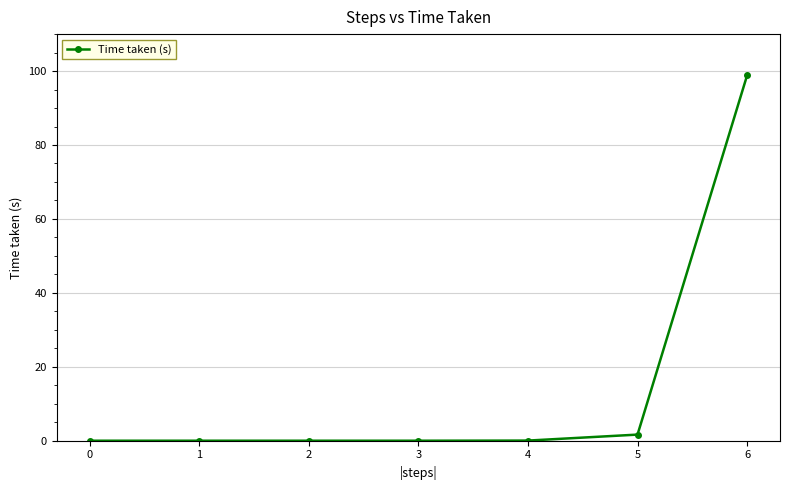

True or false: there are more than 2 points higher than both neighbors.

False